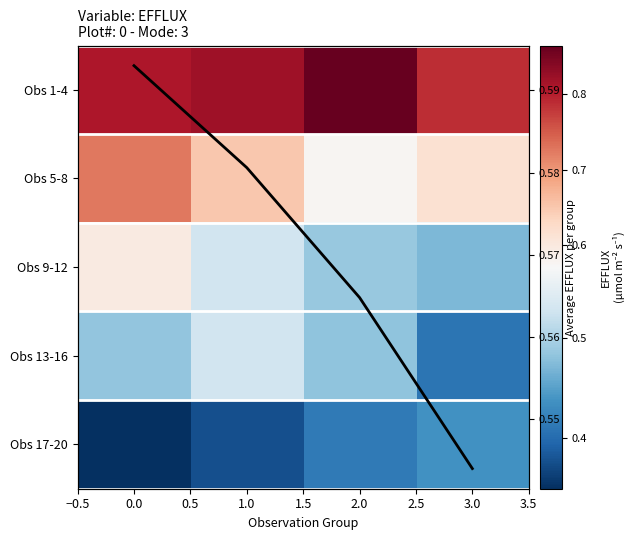

How many distinct data groups are displayed?

6